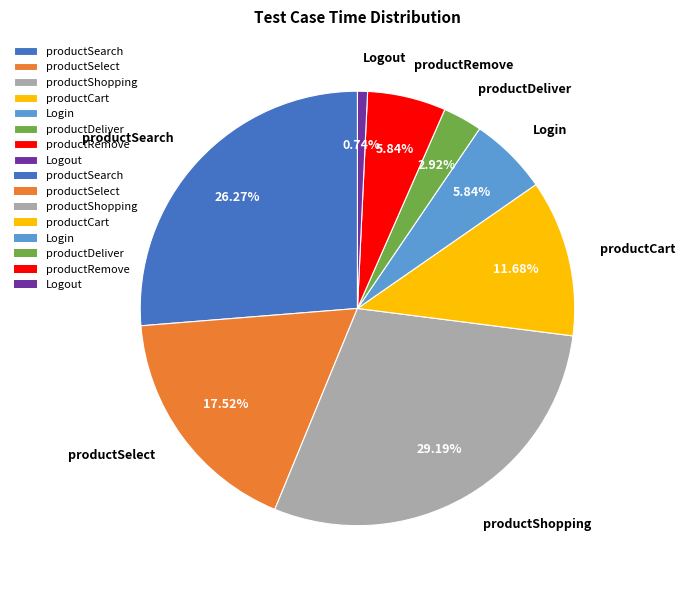

True or false: Logout accounts for 1% of the total.

True